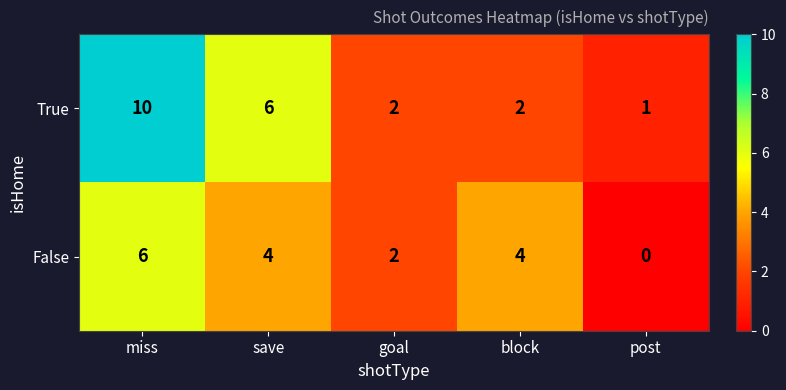

Which series has the largest range (max minus min)?

True